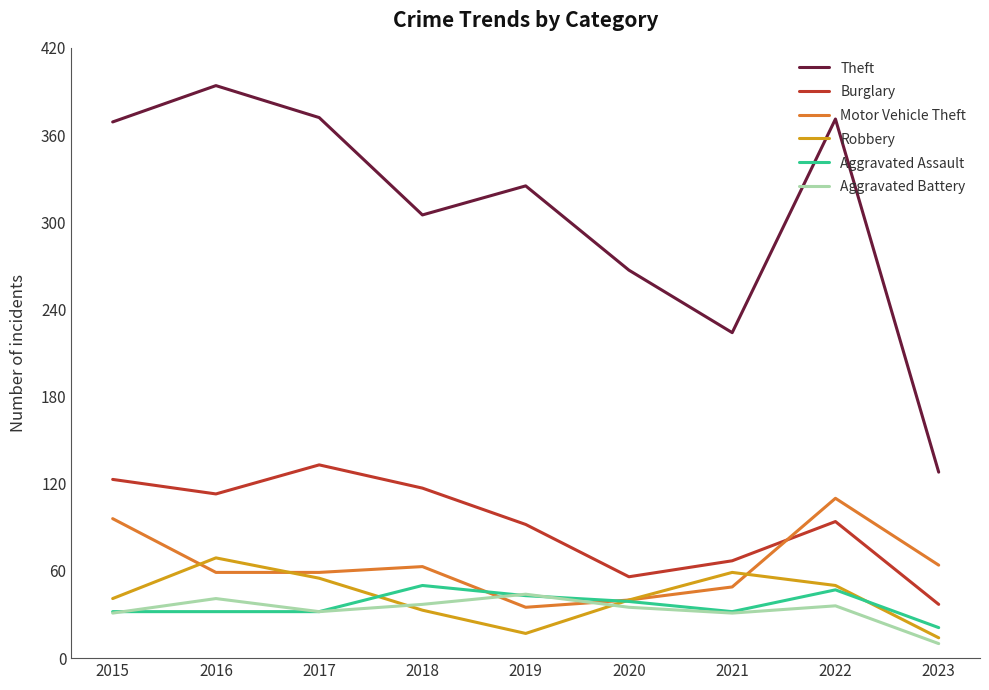

True or false: Burglary has a value of 56 at 2020.

True